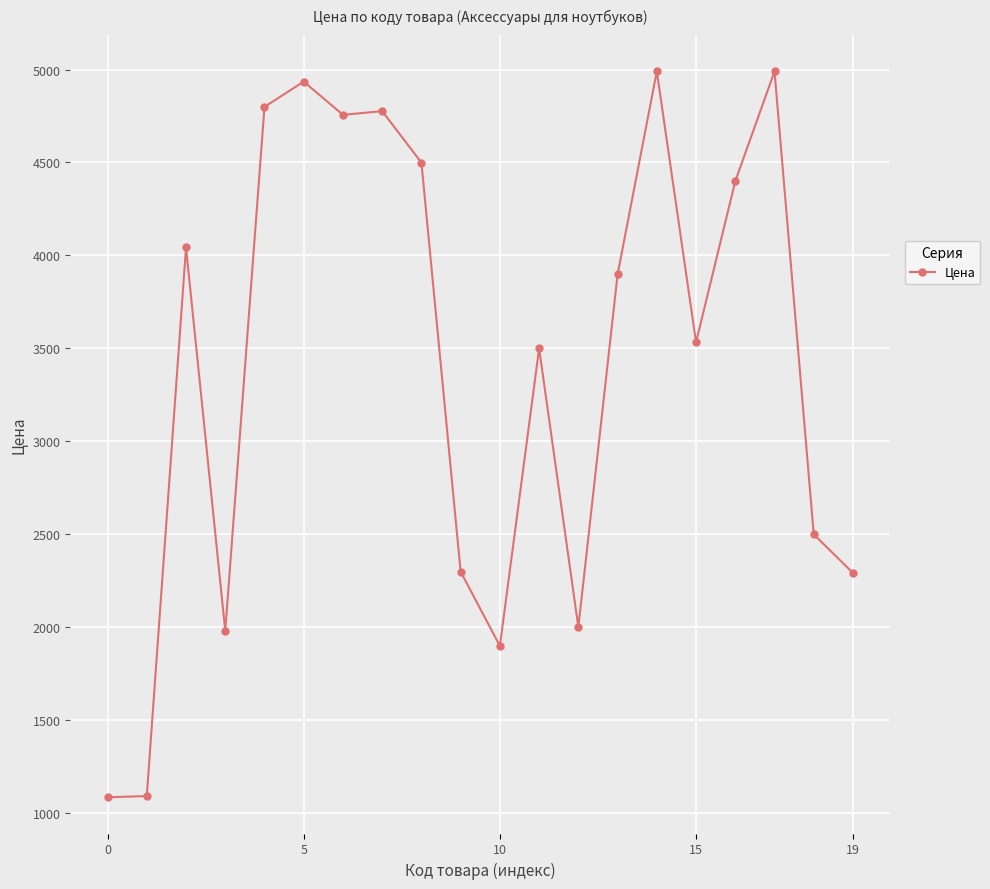

What is the average value?

3412